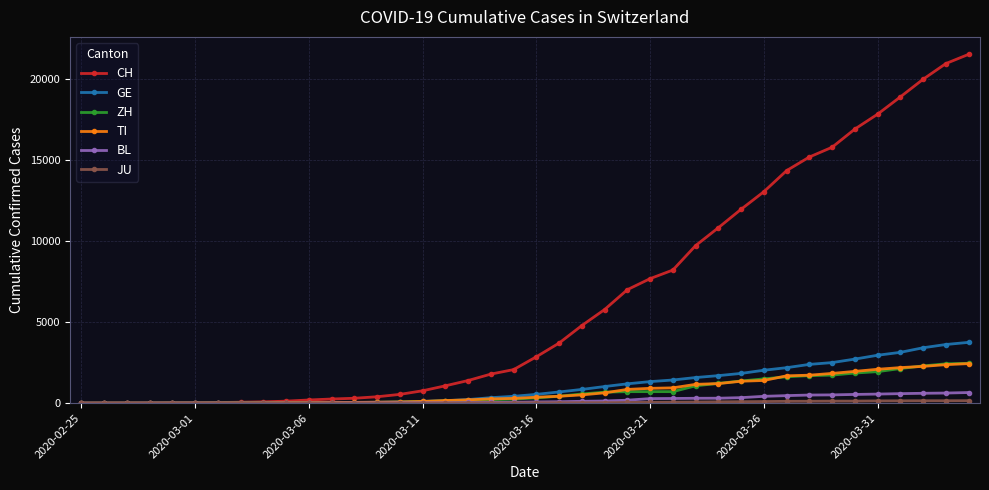

Which series has the largest range (max minus min)?

CH